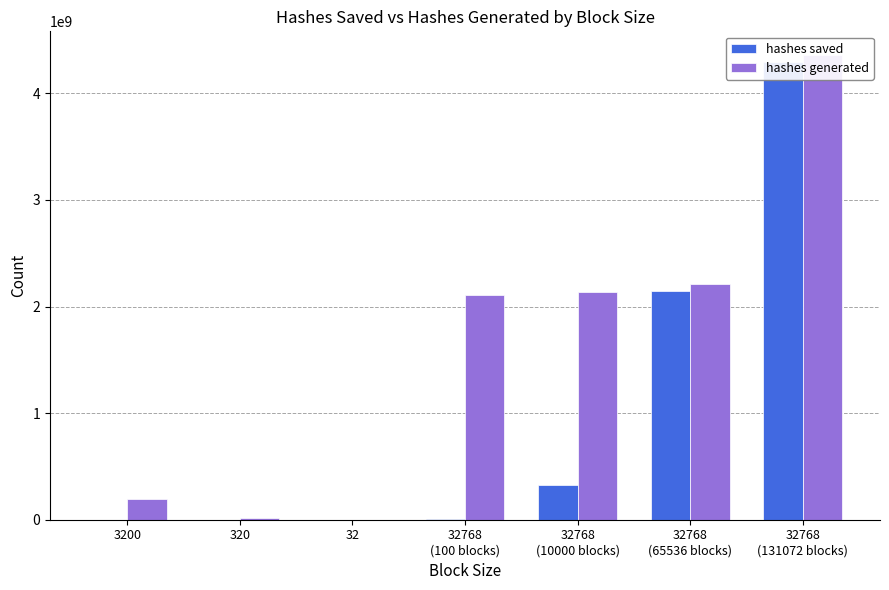

Between 32768
(131072 blocks) and 32768
(65536 blocks), which is larger?

32768
(131072 blocks)